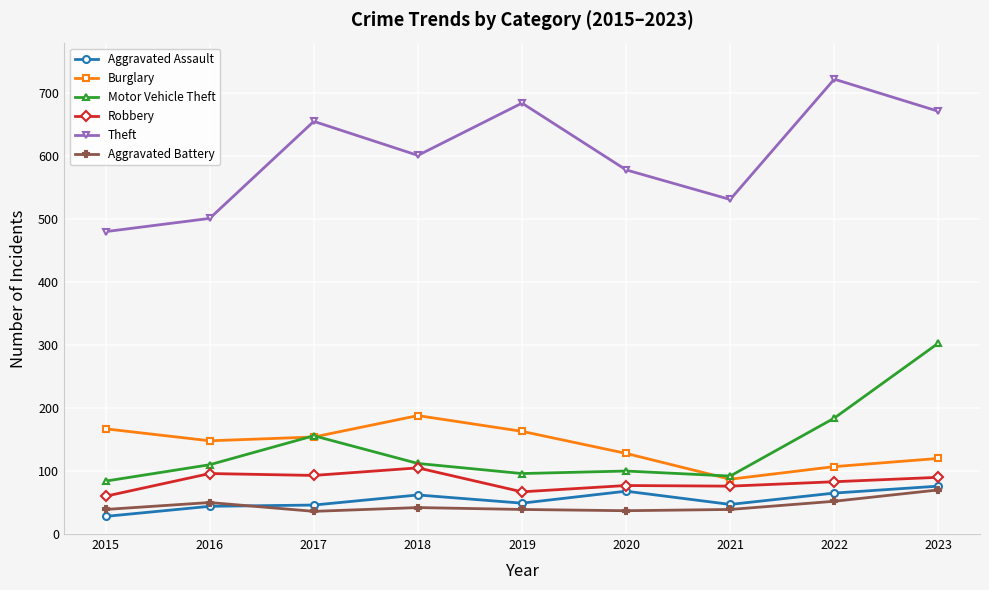

Which series changed the most between 2018 and 2023?

Motor Vehicle Theft